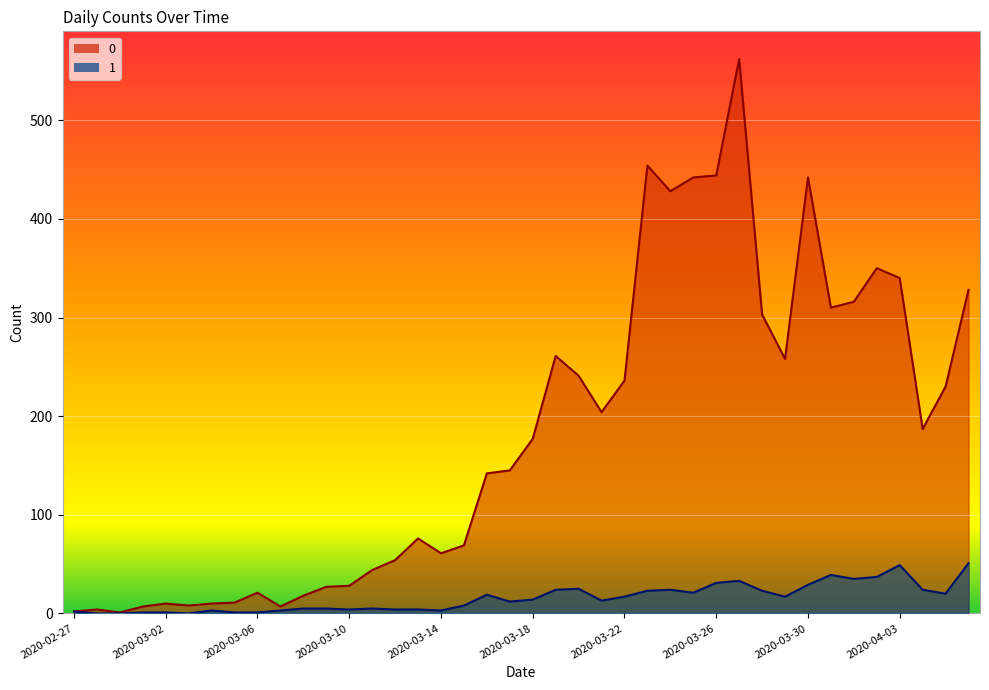

Which category has the lowest value in the 1 series?

2020-02-28